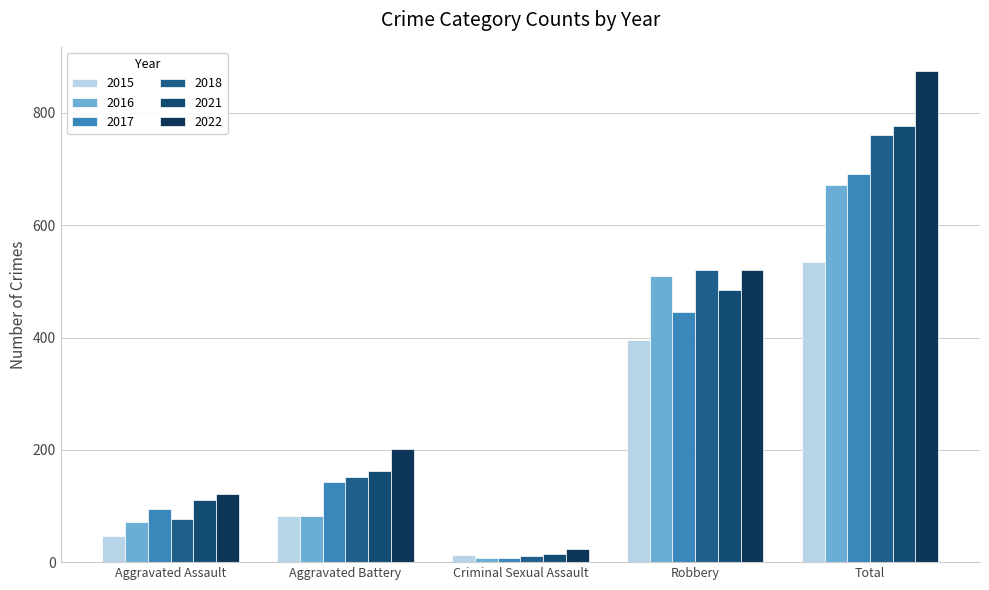

Which category has the lowest value in the 2021 series?

Criminal Sexual Assault